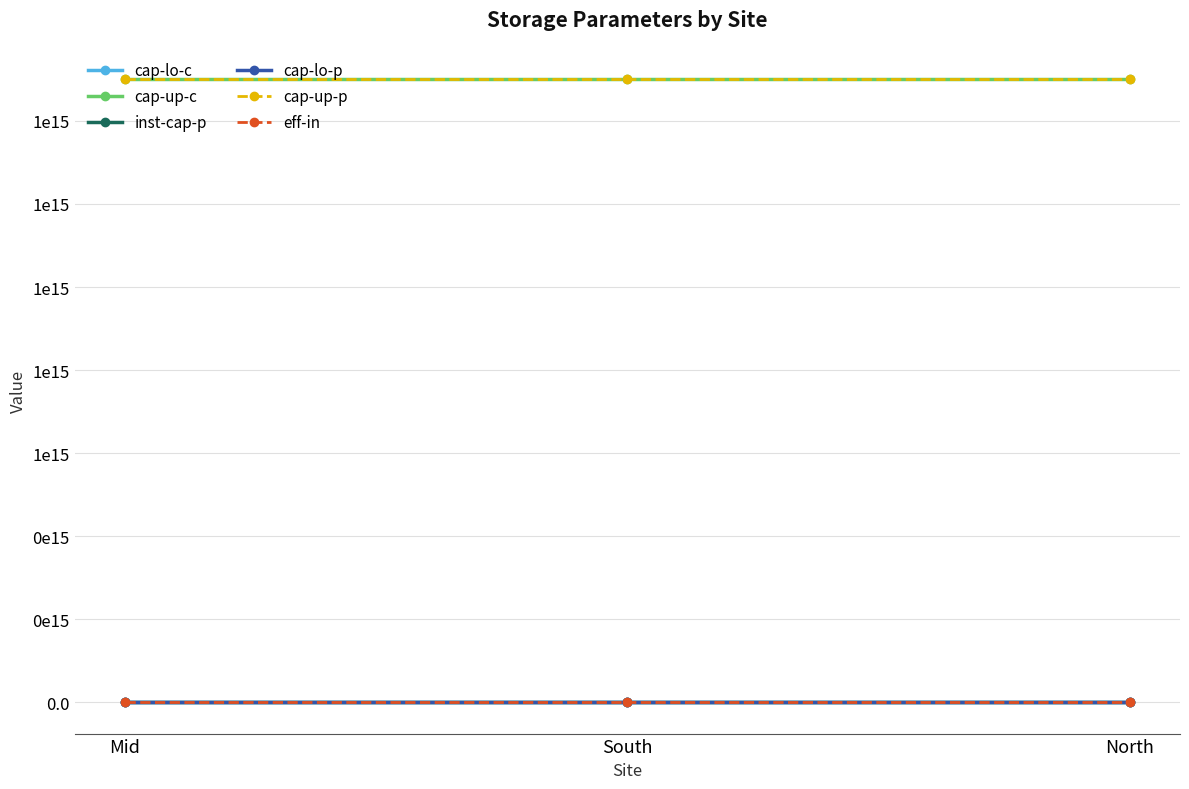

The value of eff-in at Mid is 1. True or false?

True